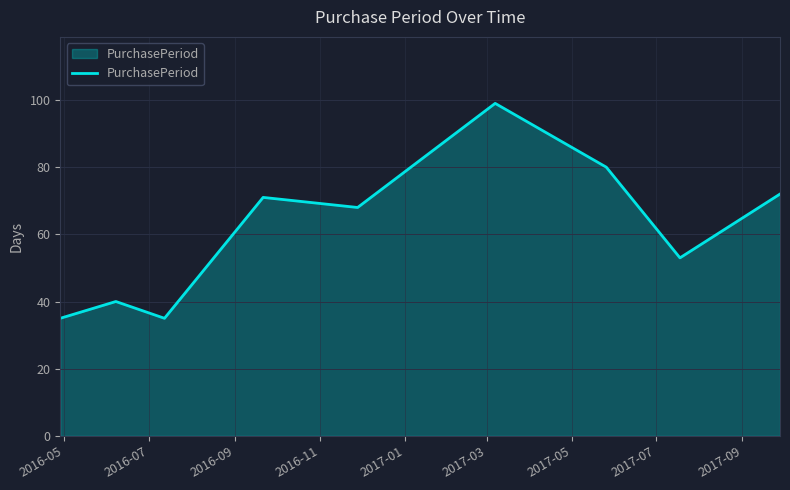

What is the difference between the maximum and minimum values?

64